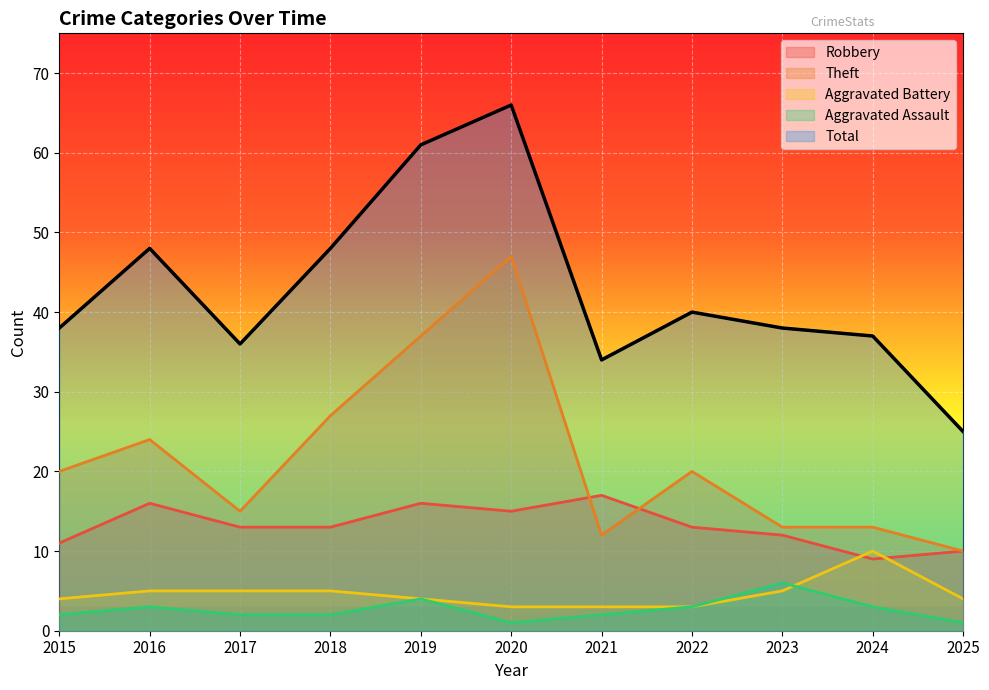

Which label corresponds to the smallest value in the chart?

2020